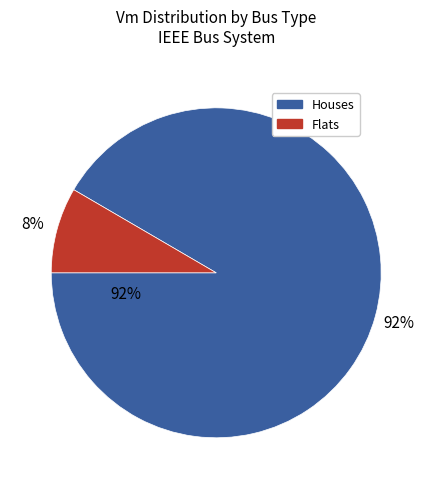

How much of the chart is everything except 3?

91.7%